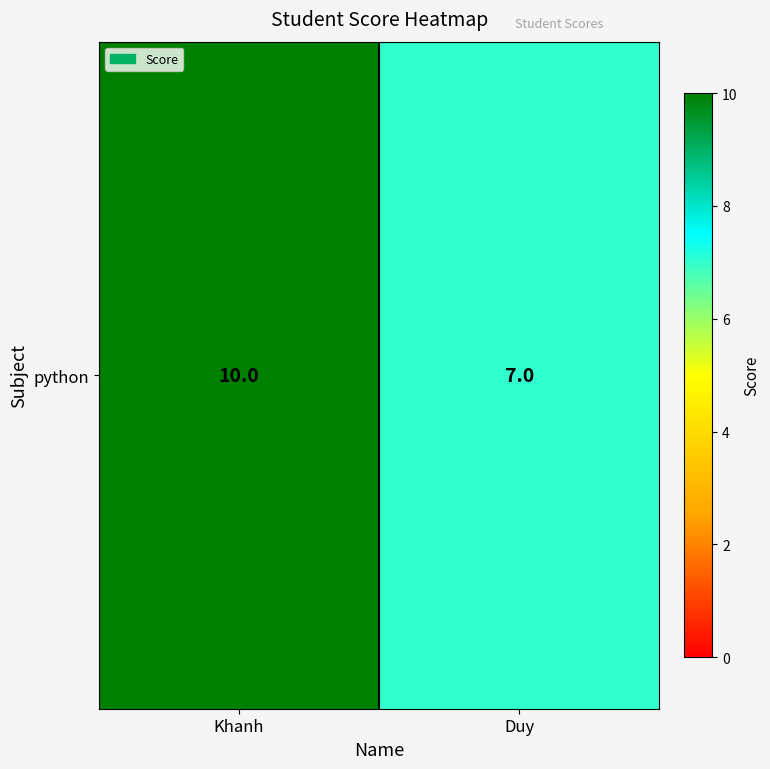

Which label corresponds to the largest value in the chart?

Khanh